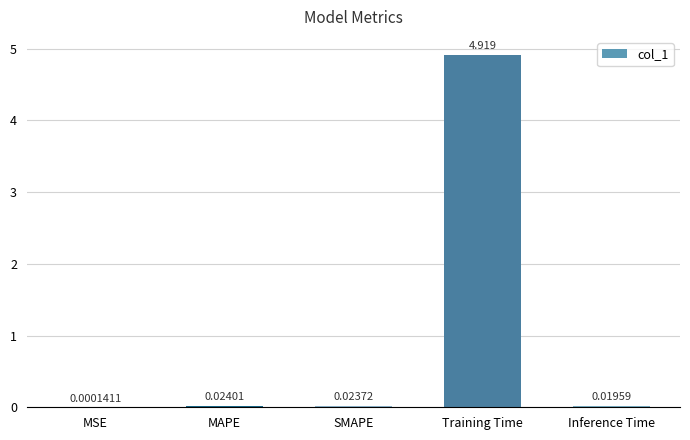

What is the change in value from MAPE to Training Time?

+4.9